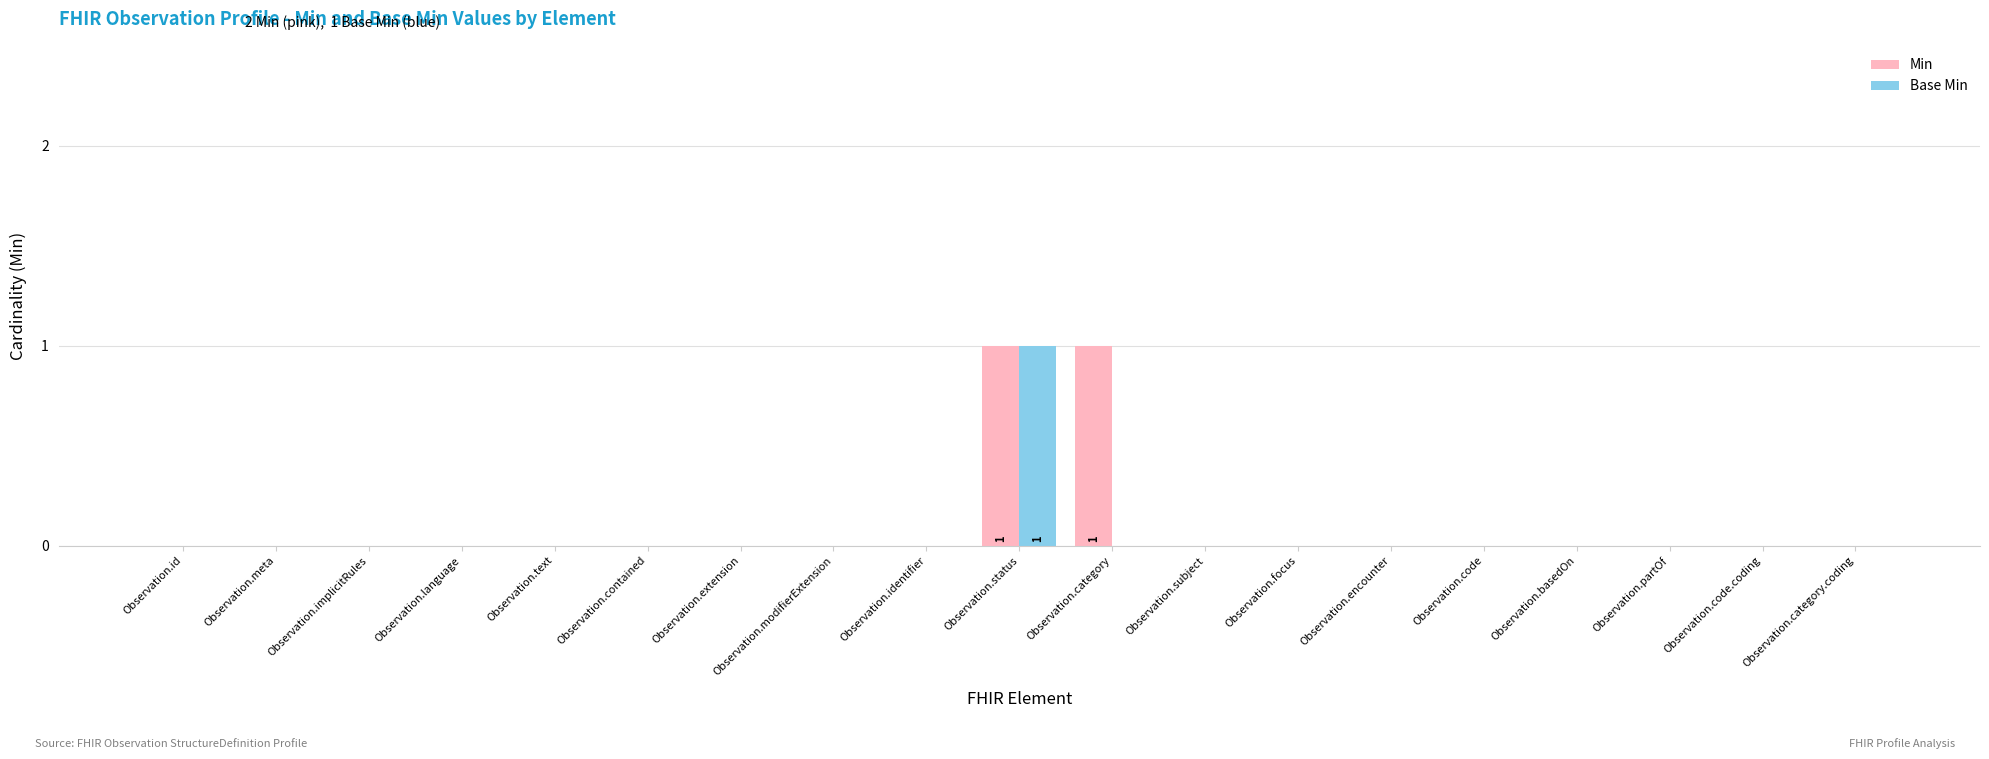

Is the value of Base Min at Observation.status greater than the value of Min at Observation.focus?

Yes